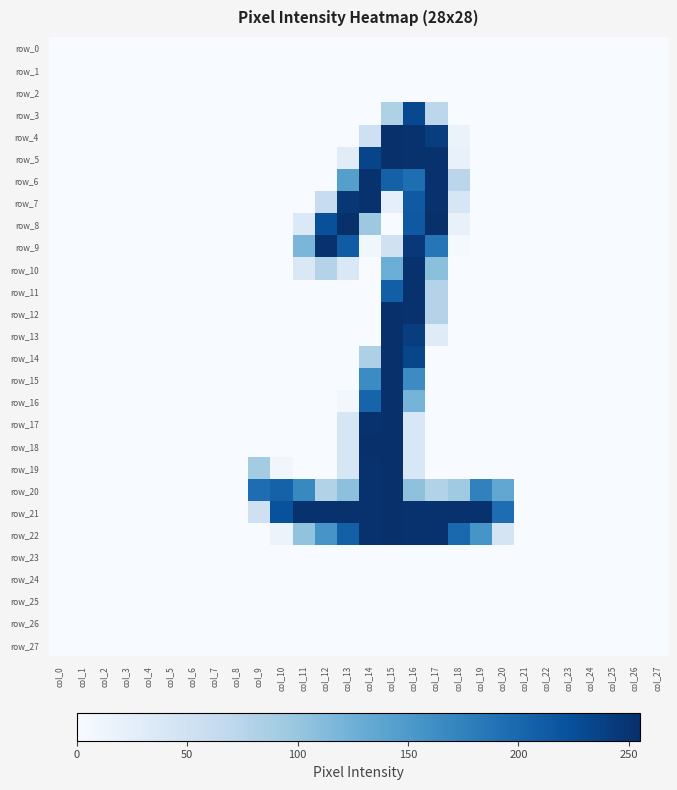

What is the difference between the highest and lowest values at col_9?

195